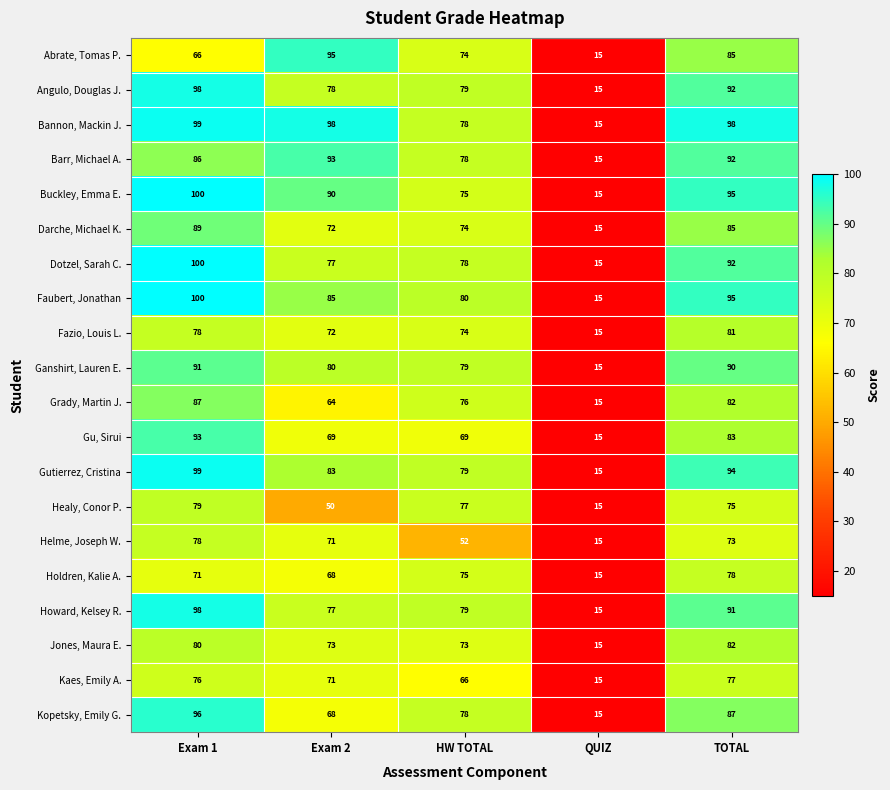

Is it true that Fazio, Louis L. equals 52 at HW TOTAL?

False